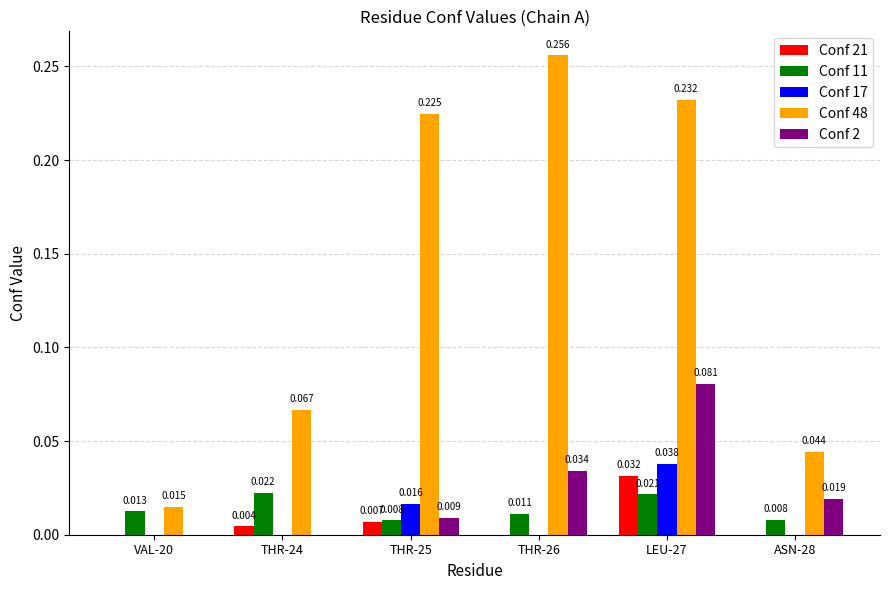

True or false: Conf 17 has a value of 0.0 at THR-25.

False